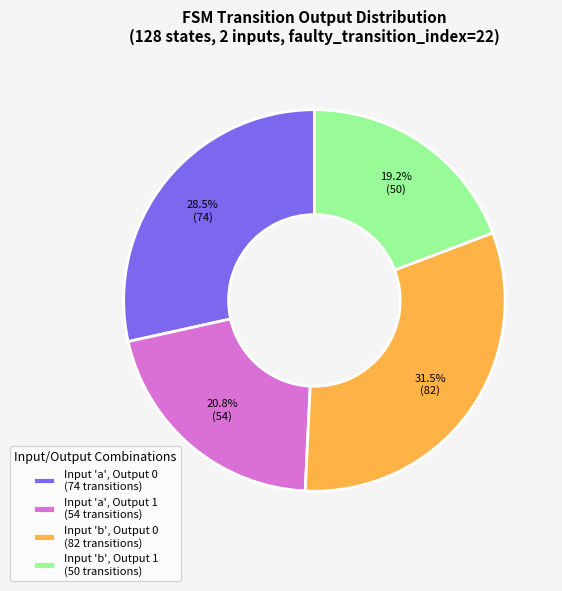

Is there a majority slice in this chart?

No